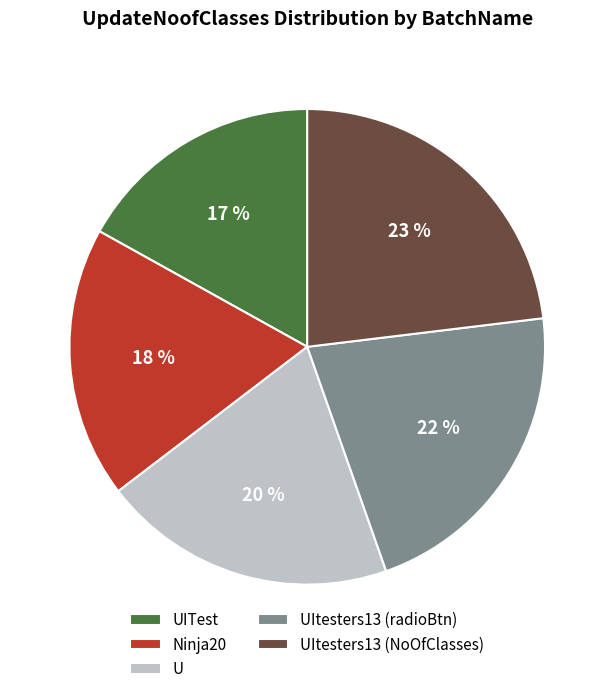

Is the sum of UItesters13 (NoOfClasses) and UItesters13 (radioBtn) greater than half?

No